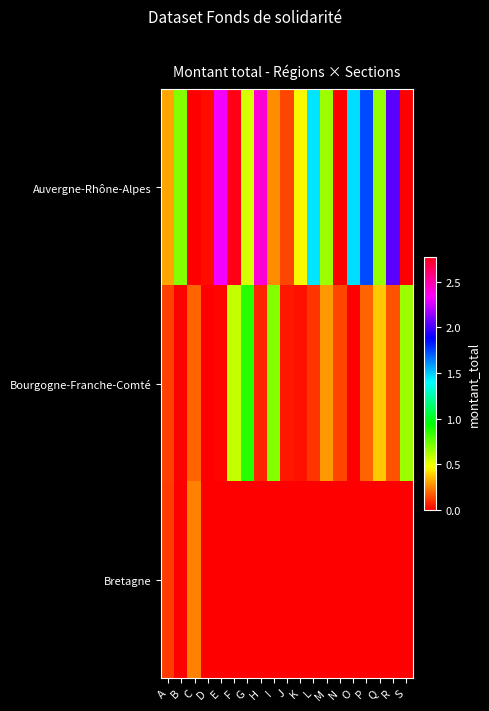

Which category has the lowest value across all series?

S